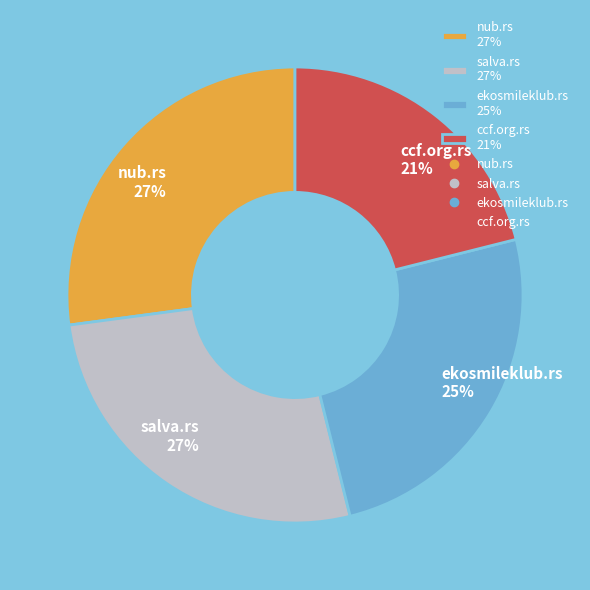

Is it true that salva.rs is 27% of the pie?

True